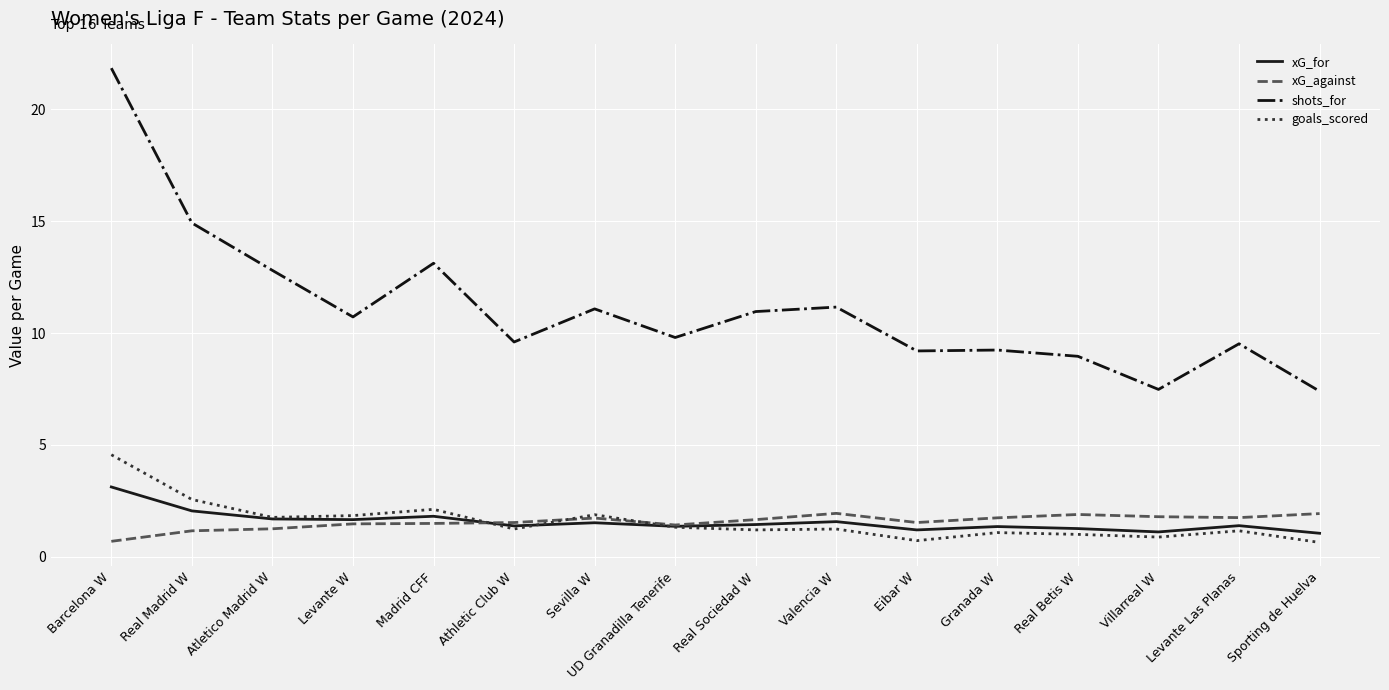

What is the difference between the highest and lowest values at Real Sociedad W?

9.8